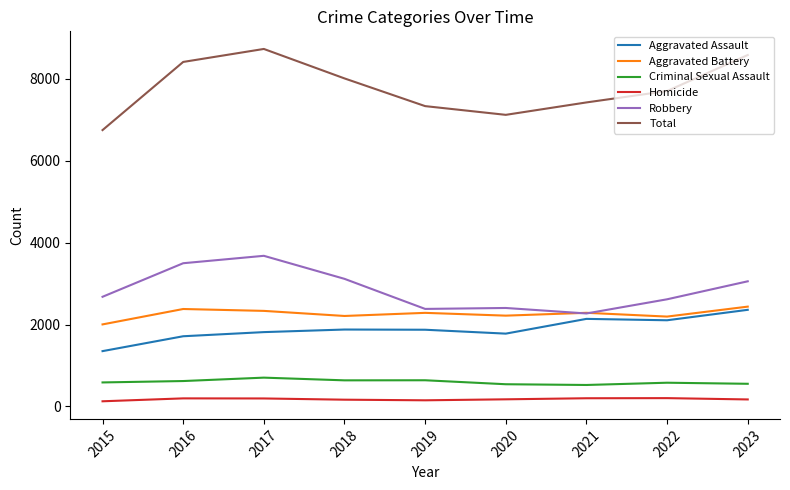

What is the maximum value shown in the chart?

8725